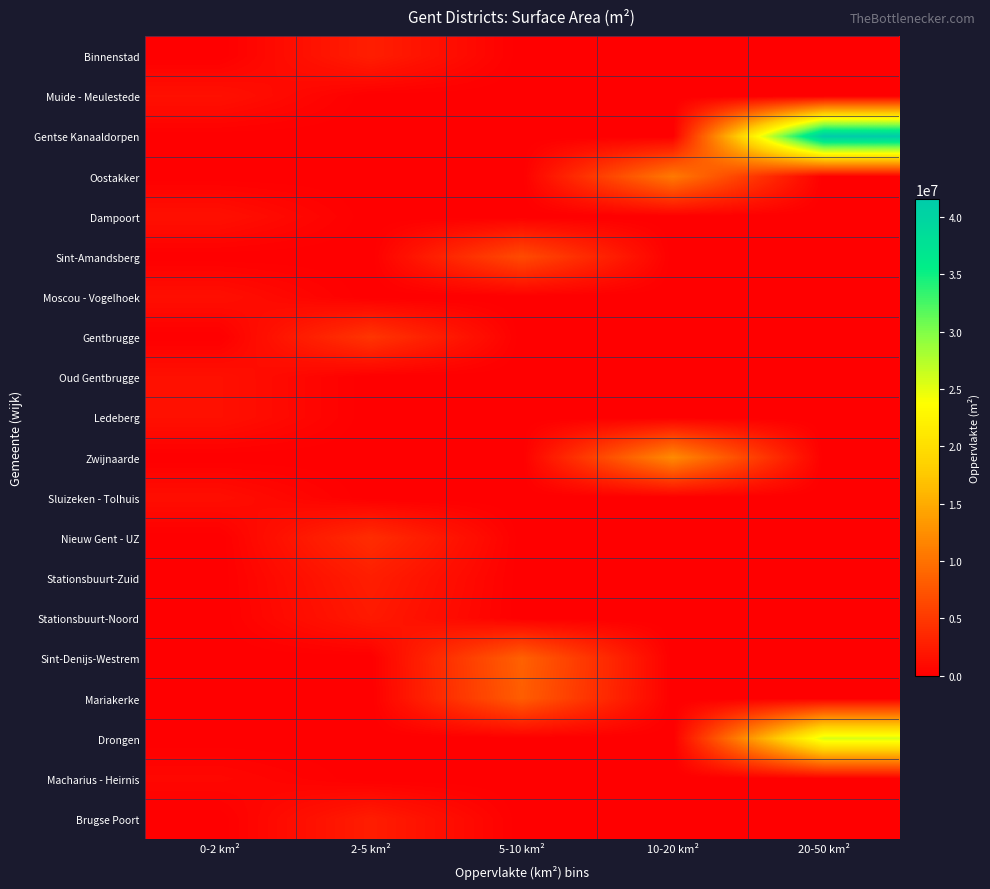

At which category is the sum across all series the highest?

20-50 km²